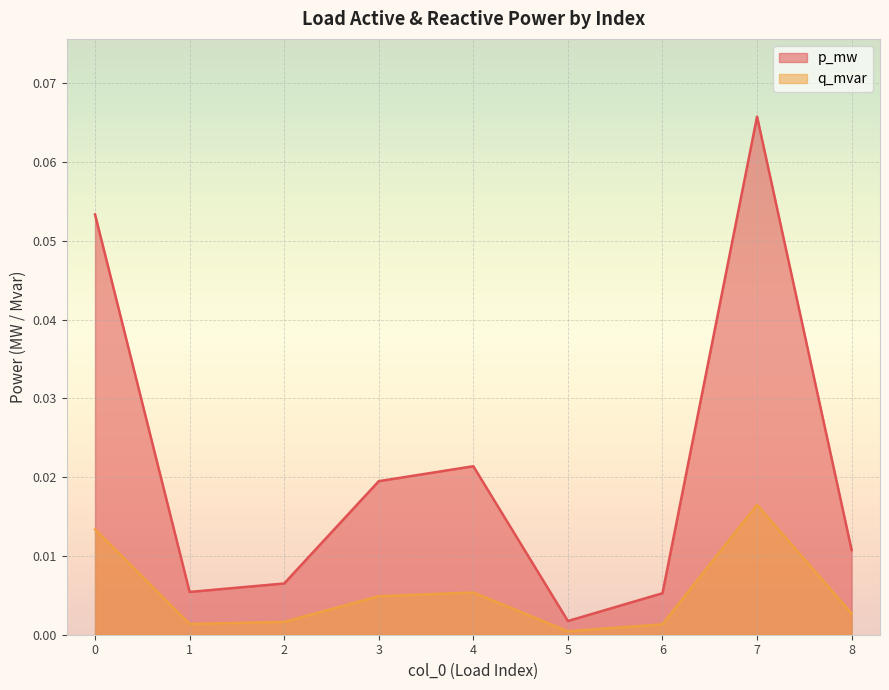

At how many categories does at least one series exceed 0?

9